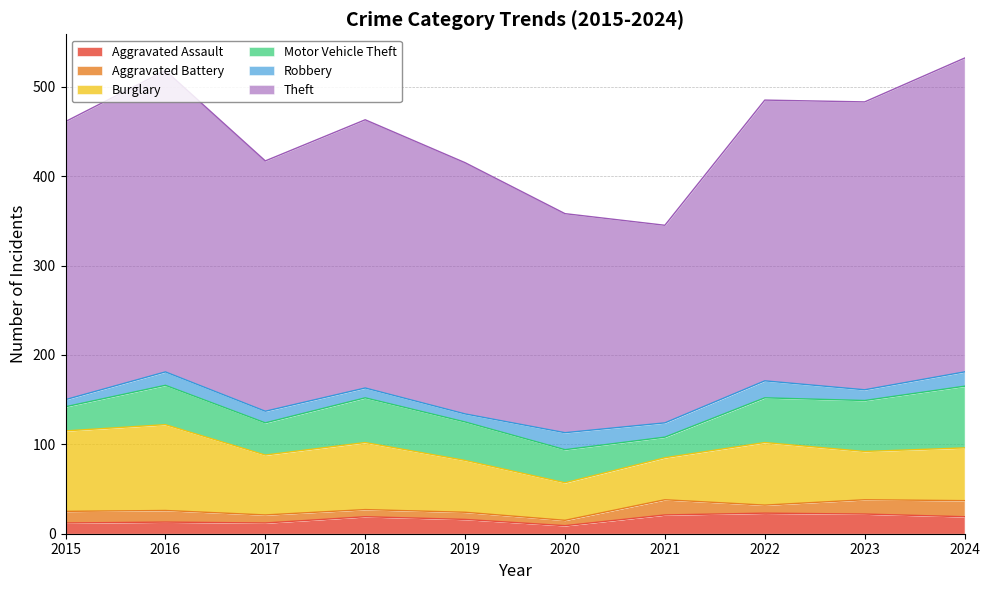

True or false: Motor Vehicle Theft and Robbery intersect in this chart.

False